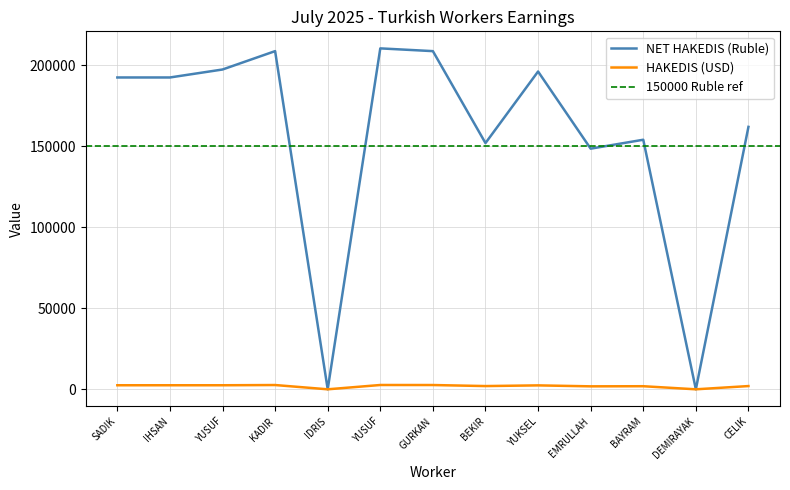

How many data points does each series have?

13